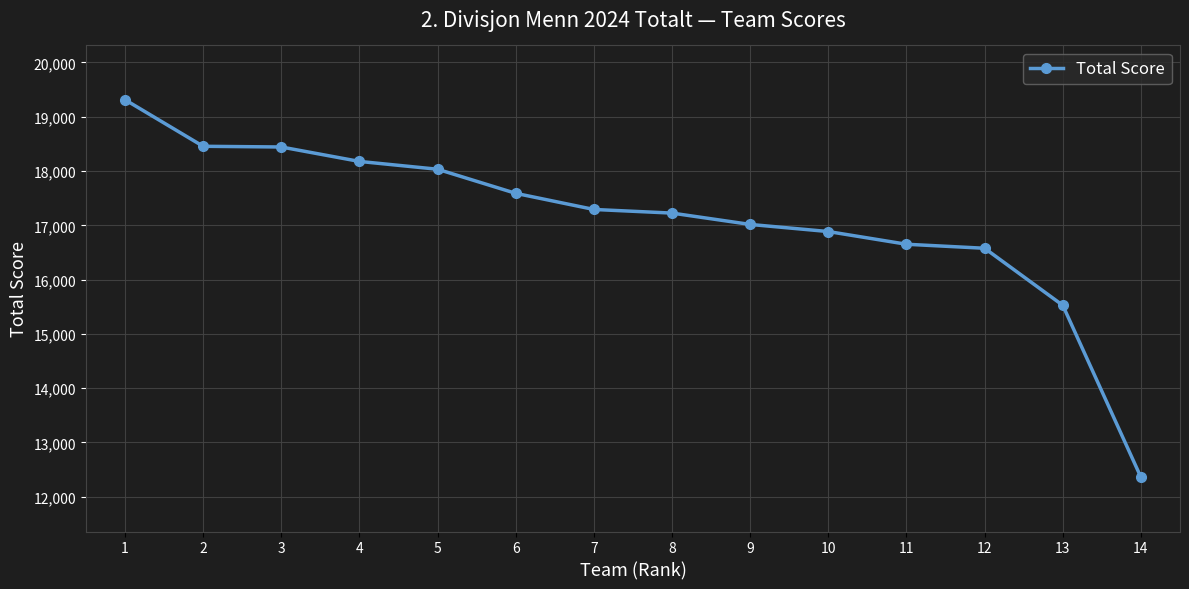

At which label does the data first exceed 17292?

1